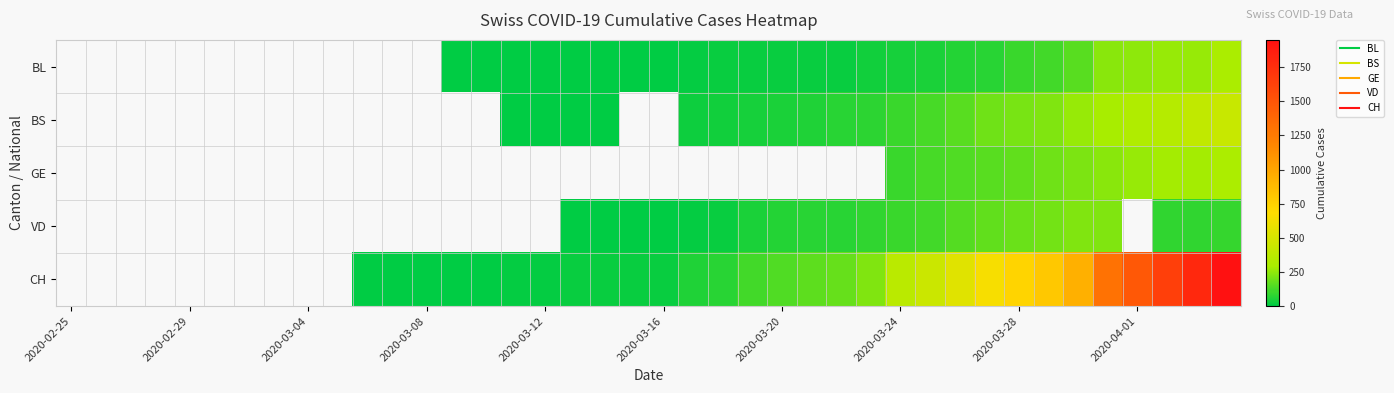

Rank the series at 2020-02-29 from lowest to highest value.

BL, BS, GE, VD, CH